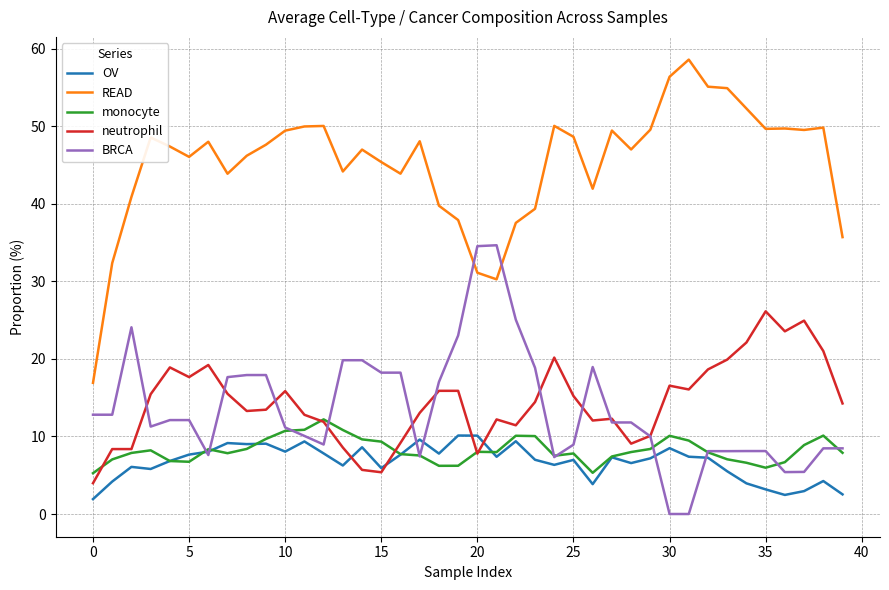

Which series has the largest total across all categories?

READ